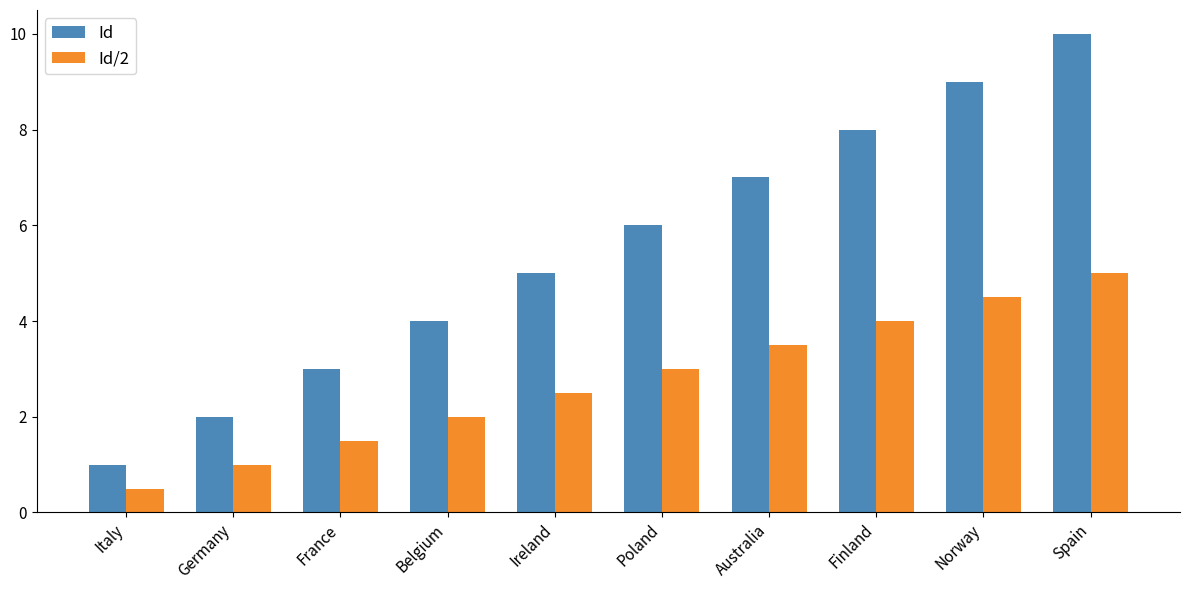

How many groups of bars are there?

10